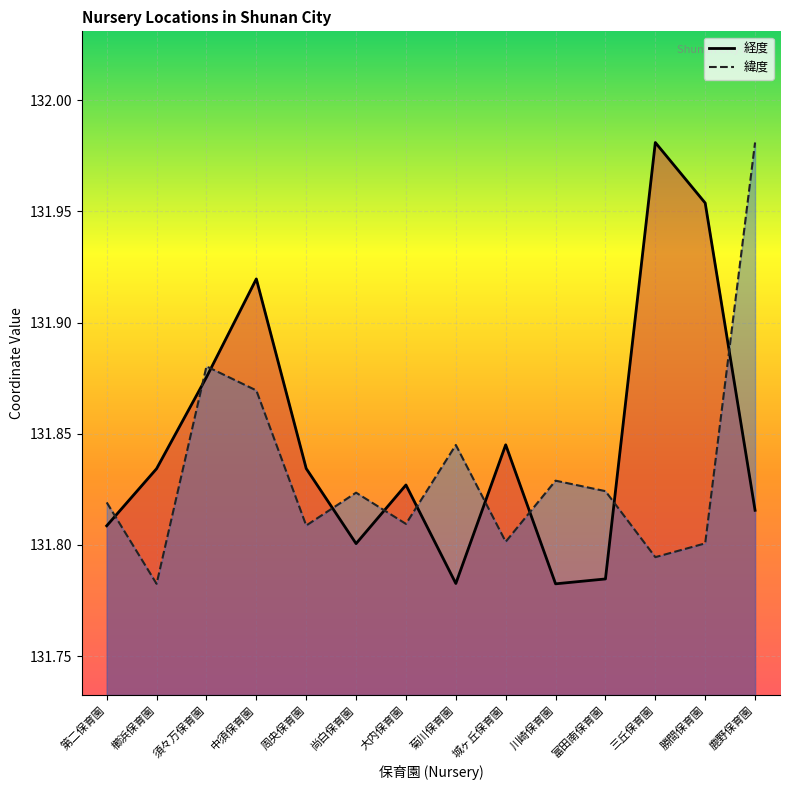

What are all the series names shown in the legend?

経度, 緯度